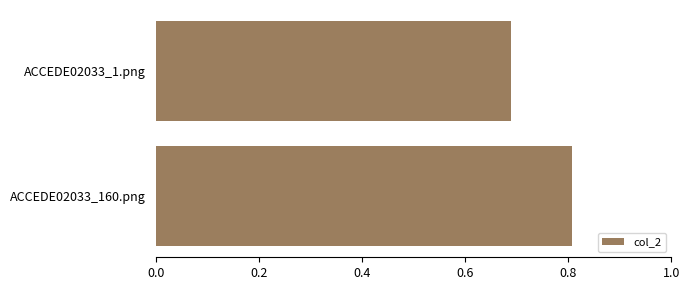

What is the sum of the values at ACCEDE02033_1.png and ACCEDE02033_160.png?

1.5